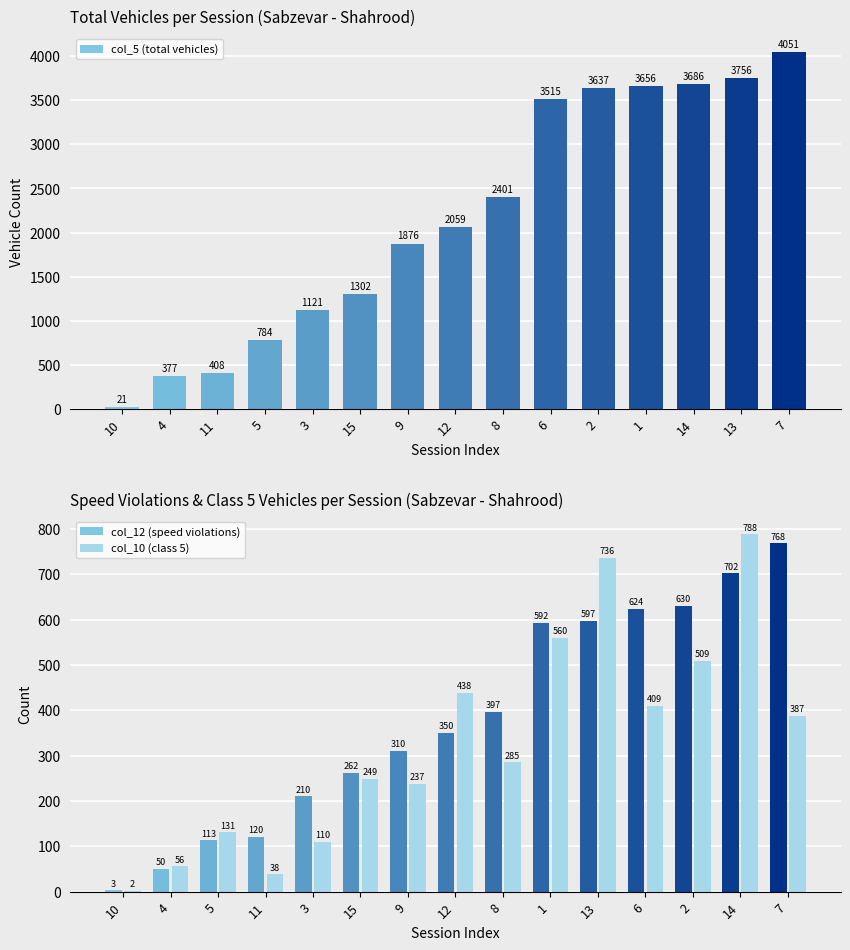

What is the difference between the maximum and minimum values in the col_12 (speed violations) series?

765